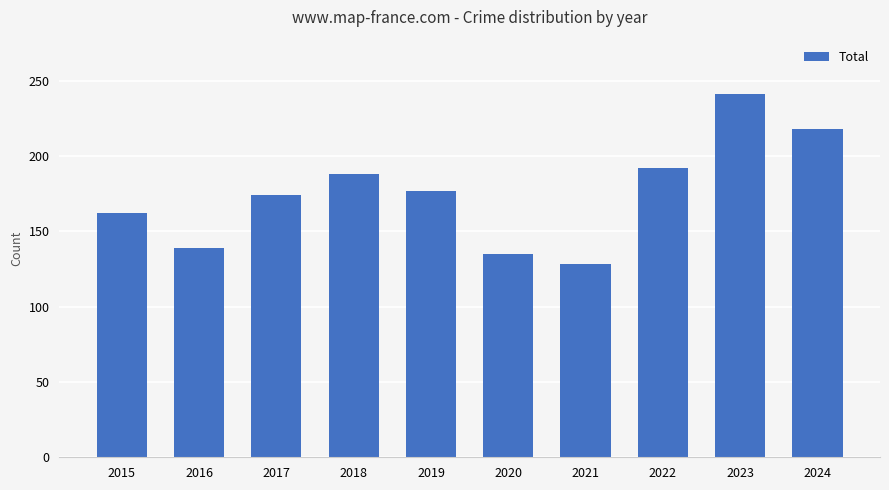

Read the value at 2017.

174